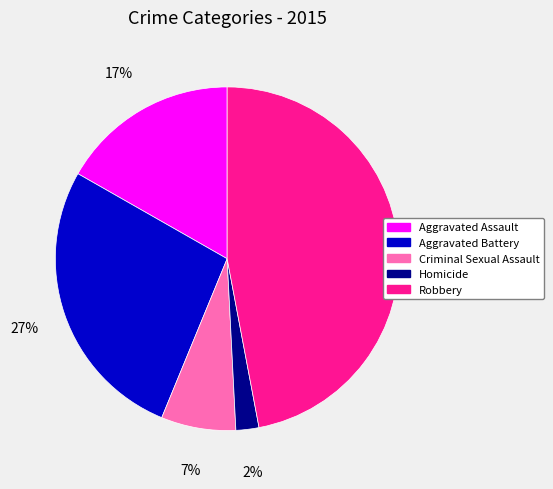

To the nearest percent, what is the combined percentage of Aggravated Battery and Robbery?

74%